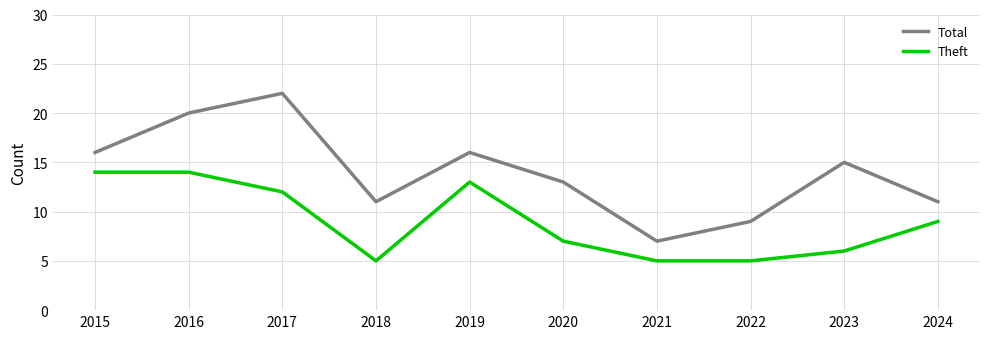

Reading right to left, extract all data points from this chart.

Total: 2024=11	2023=15	2022=9	2021=7	2020=13	2019=16	2018=11	2017=22	2016=20	2015=16
Theft: 2024=9	2023=6	2022=5	2021=5	2020=7	2019=13	2018=5	2017=12	2016=14	2015=14